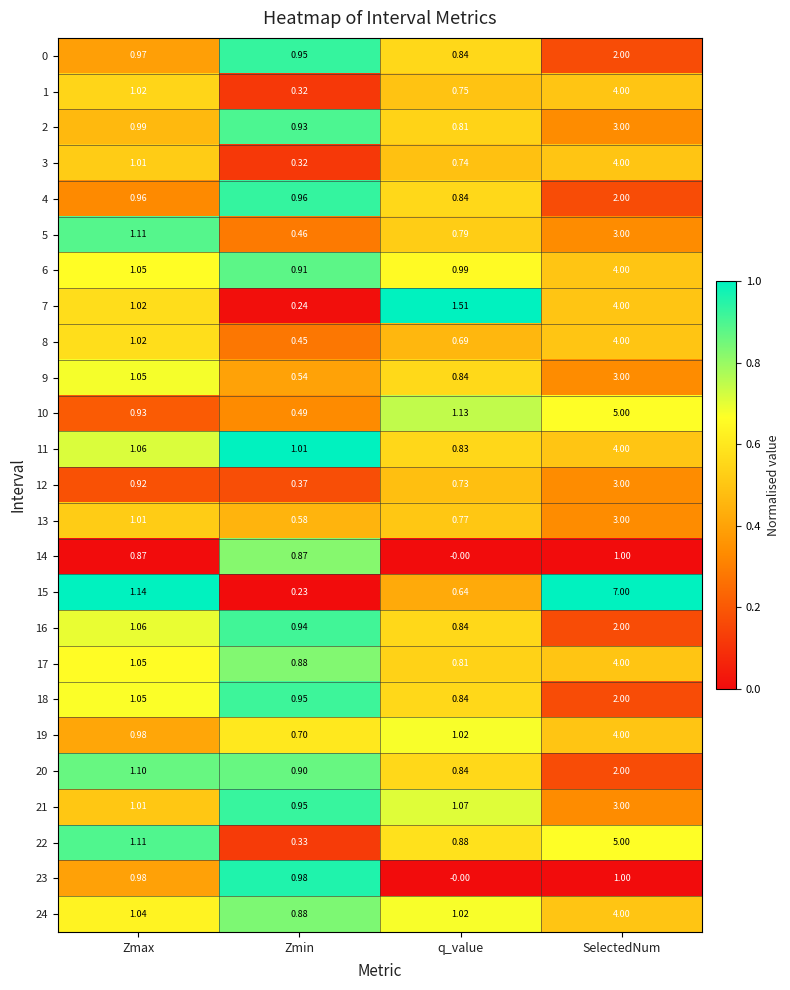

At which label is 6 closest to 2?

Zmax